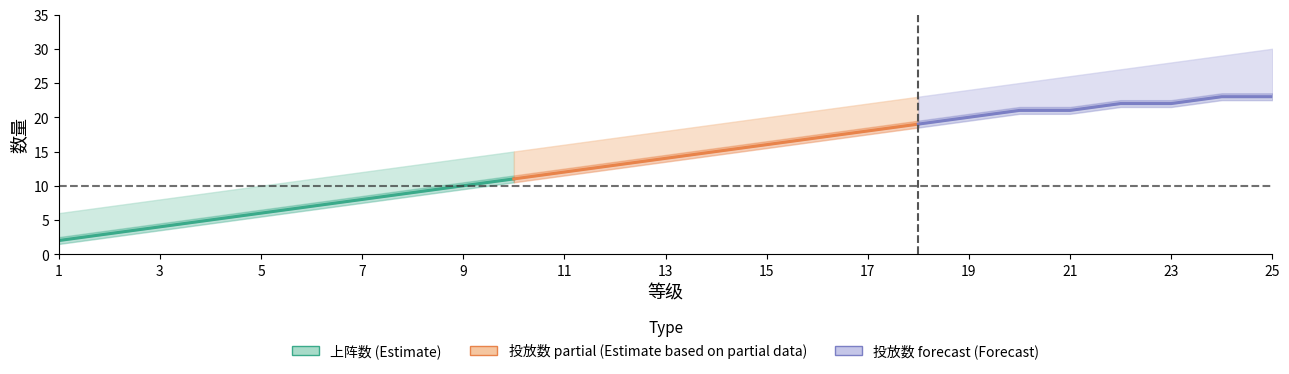

Between 17 and 7, which is larger?

17